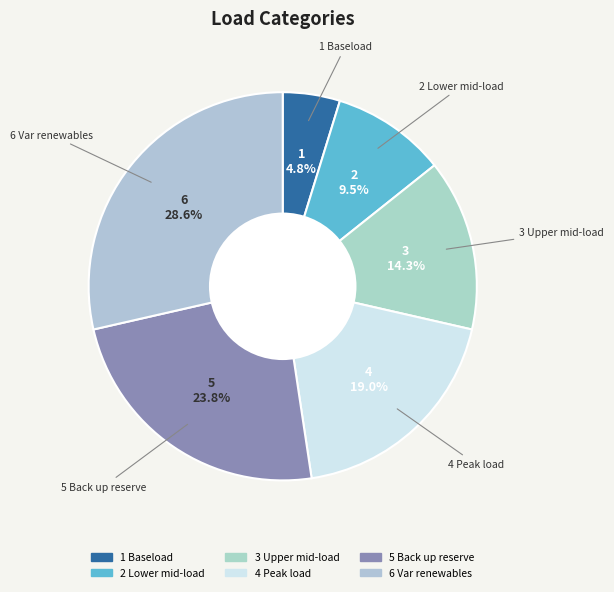

To the nearest percent, what is the average slice percentage?

17%